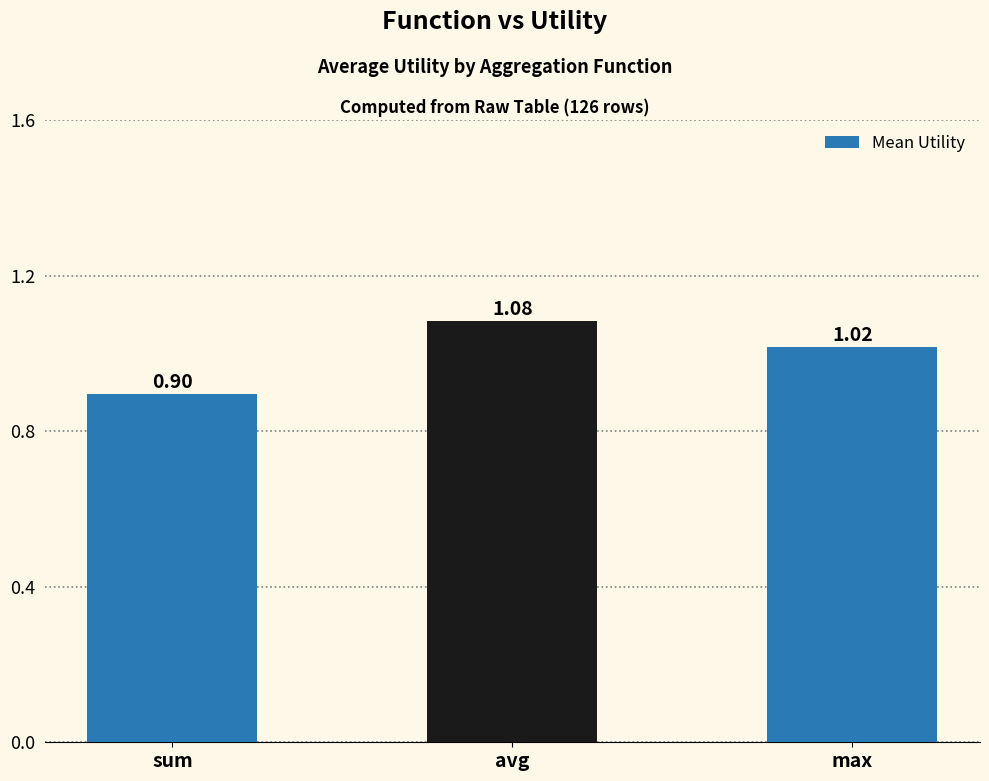

At which label is the value closest to 0?

sum